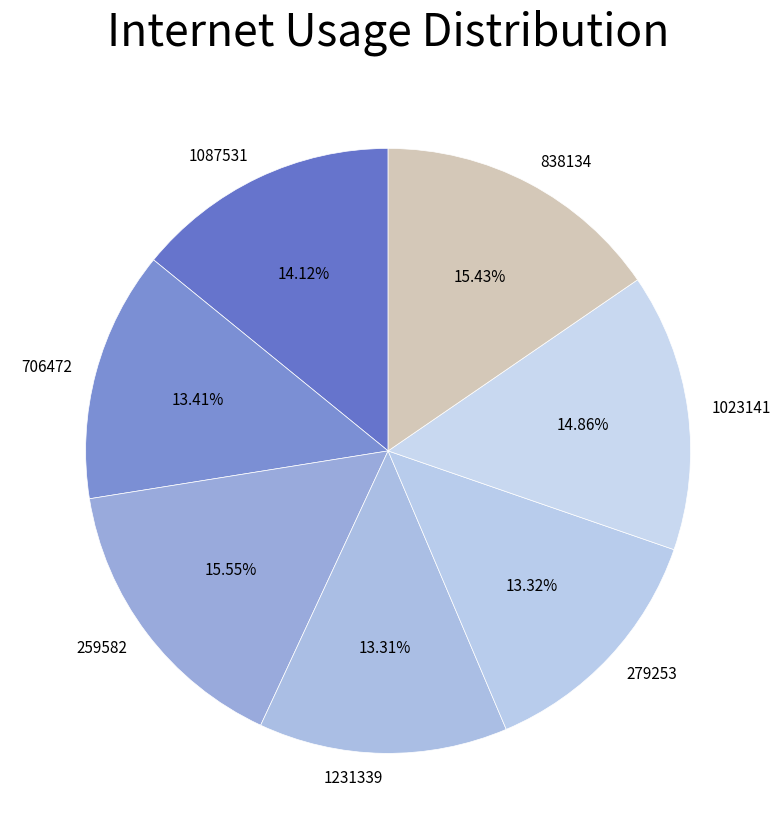

To the nearest percent, what is the difference between the largest and smallest slice percentages?

2%